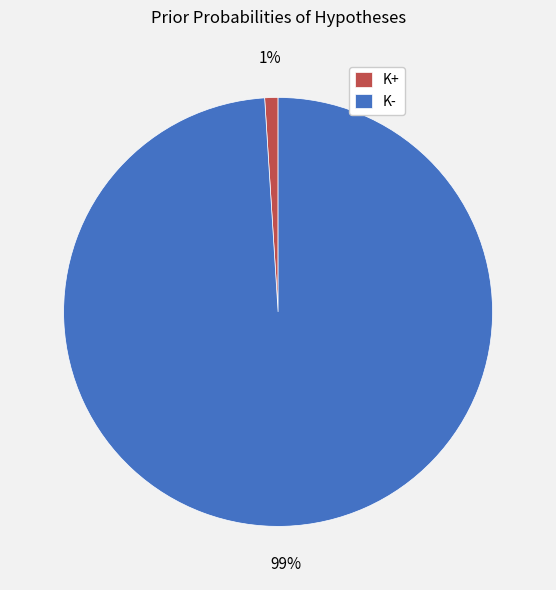

Rank the categories by value from highest to lowest.

K-, K+